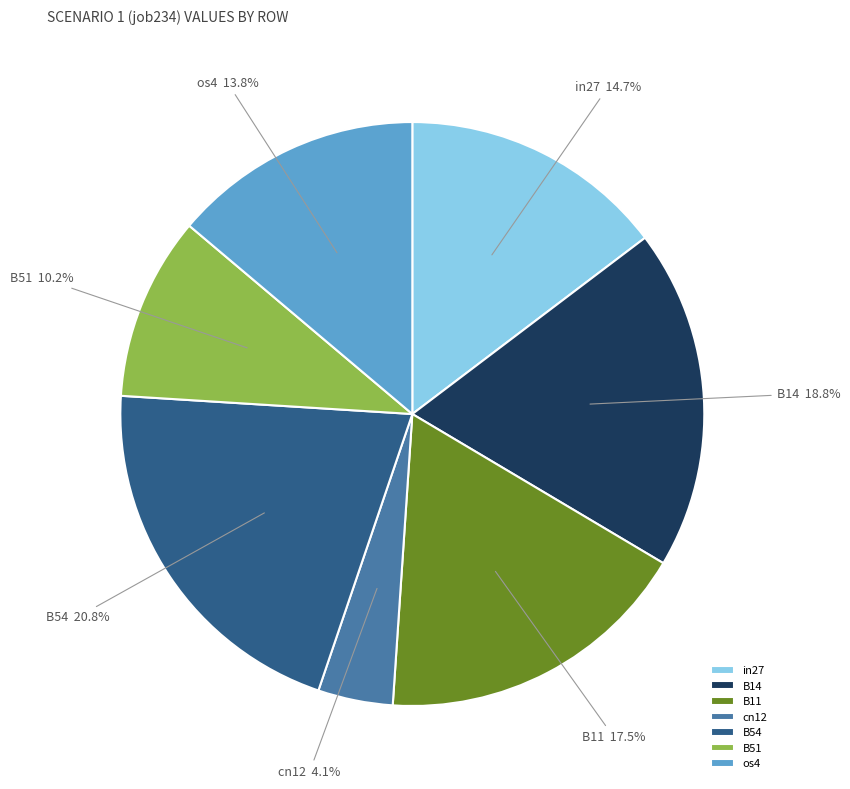

Rank the categories by value from lowest to highest.

cn12, B51, os4, in27, B11, B14, B54